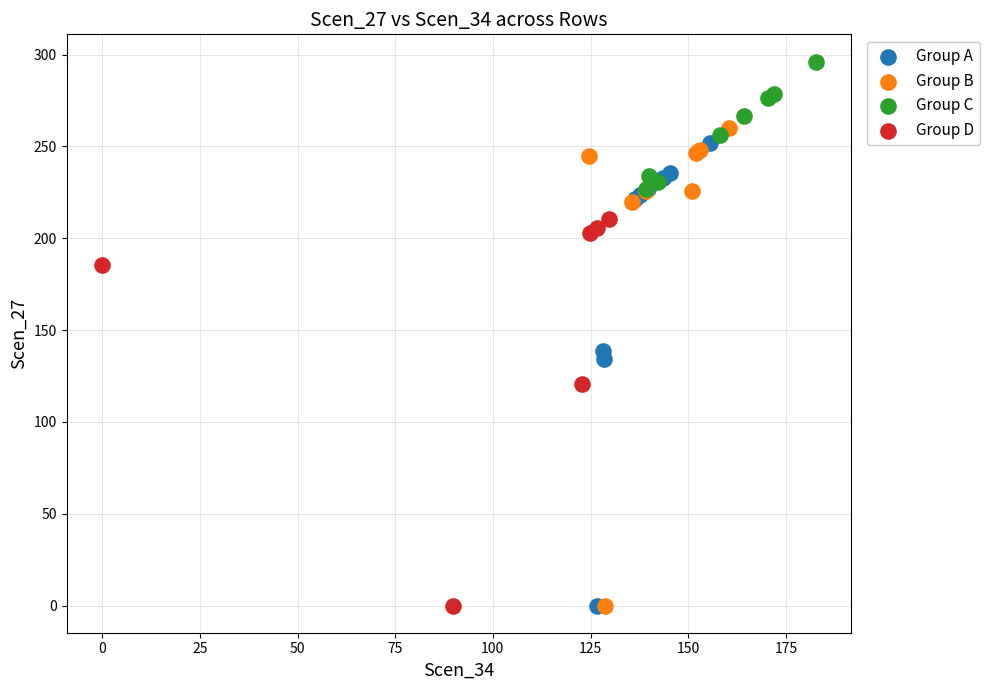

Which series contains the highest Y value?

Group C